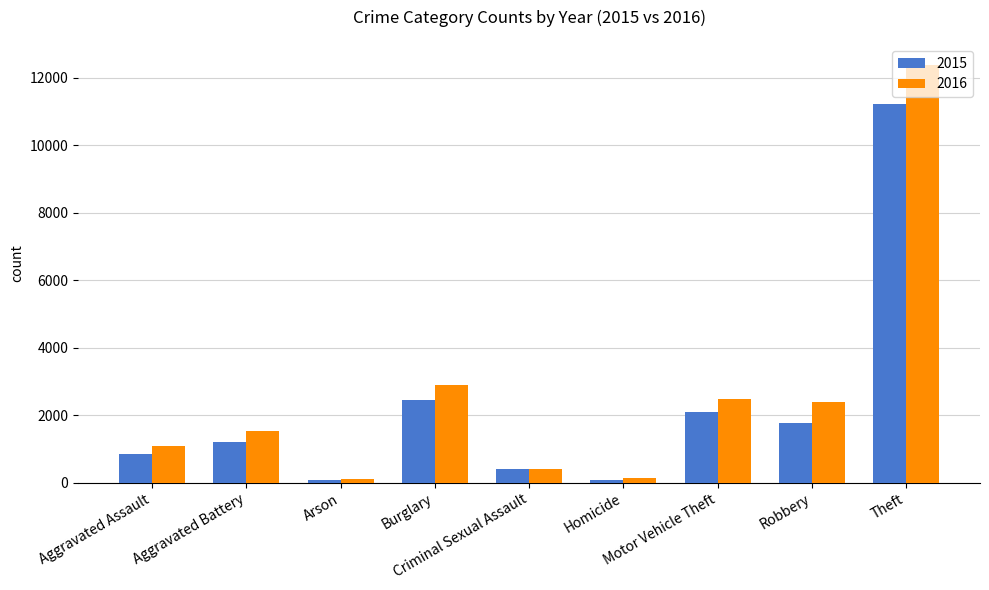

Which series has the largest range (max minus min)?

2016